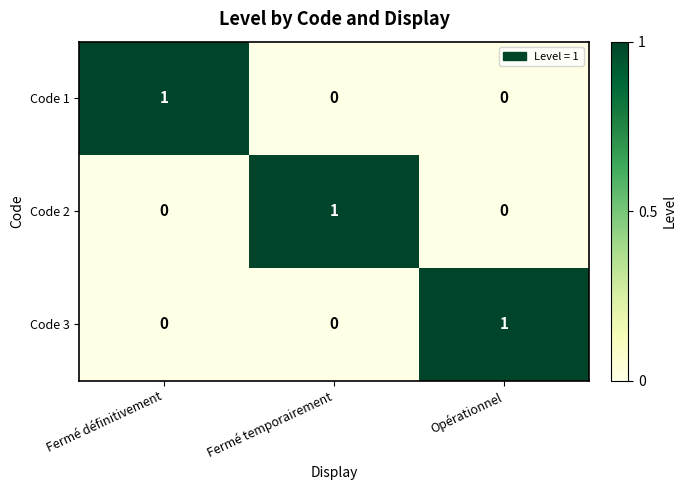

How many Code 2 values are between 0 and 1?

3